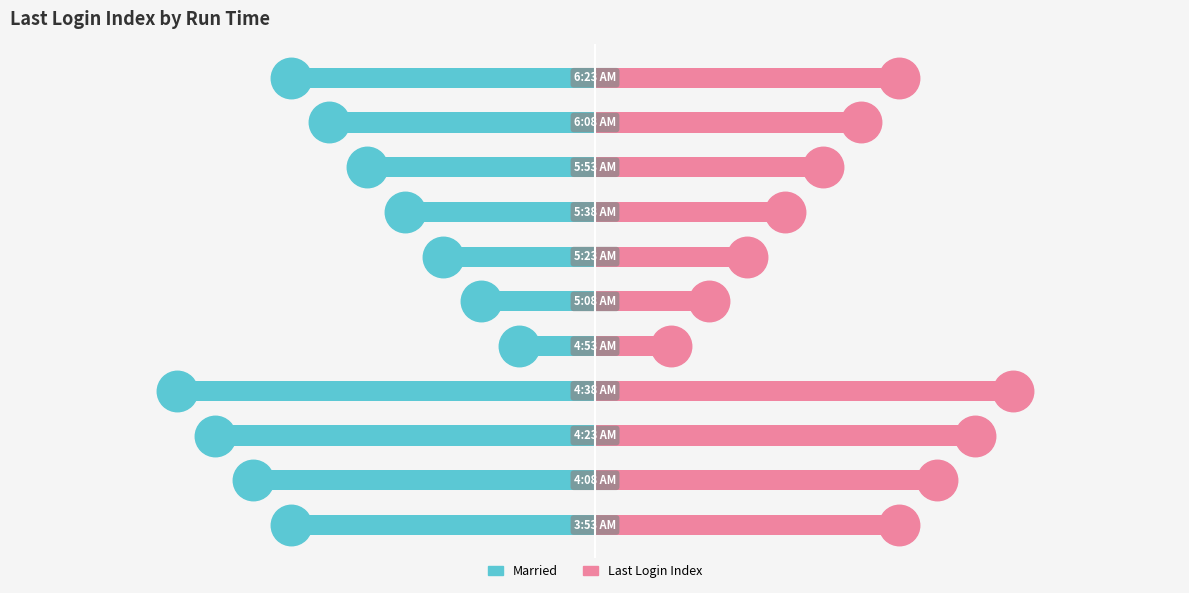

How many data points in Last Login Index are above 7?

5